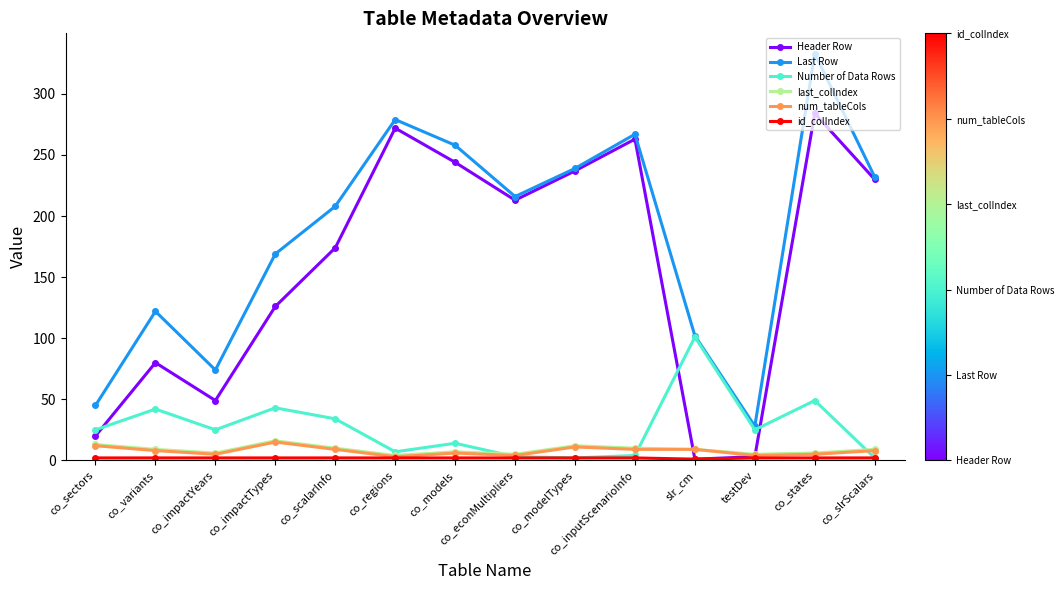

Between co_regions and co_slrScalars, which series saw the biggest shift?

Last Row